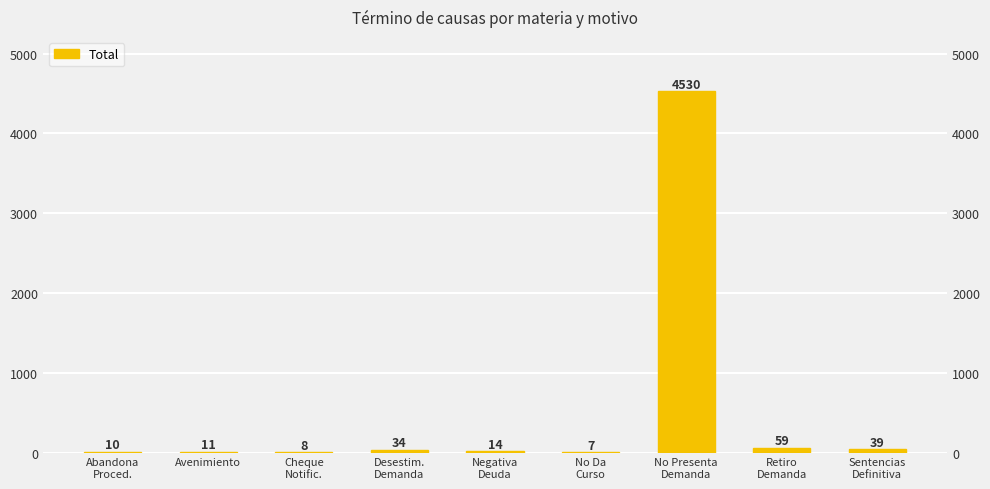

At which label does the data first exceed 14?

Desestim.
Demanda